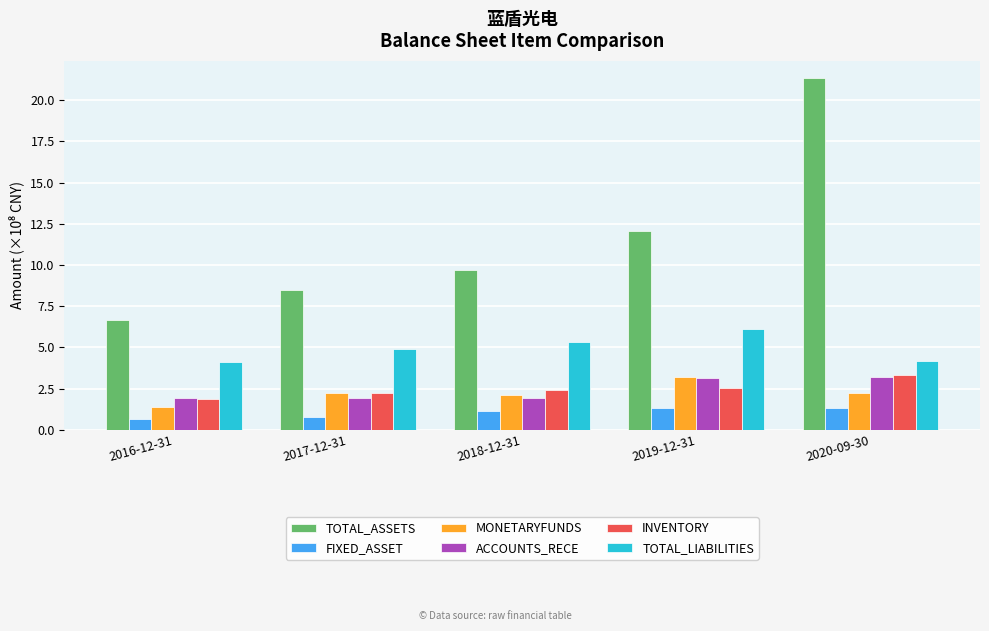

The value of TOTAL_ASSETS at 2016-12-31 is 6.7. True or false?

True